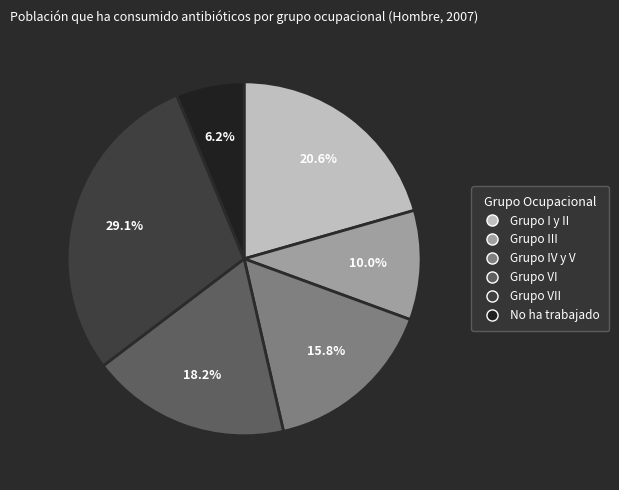

Is there a majority slice in this chart?

No